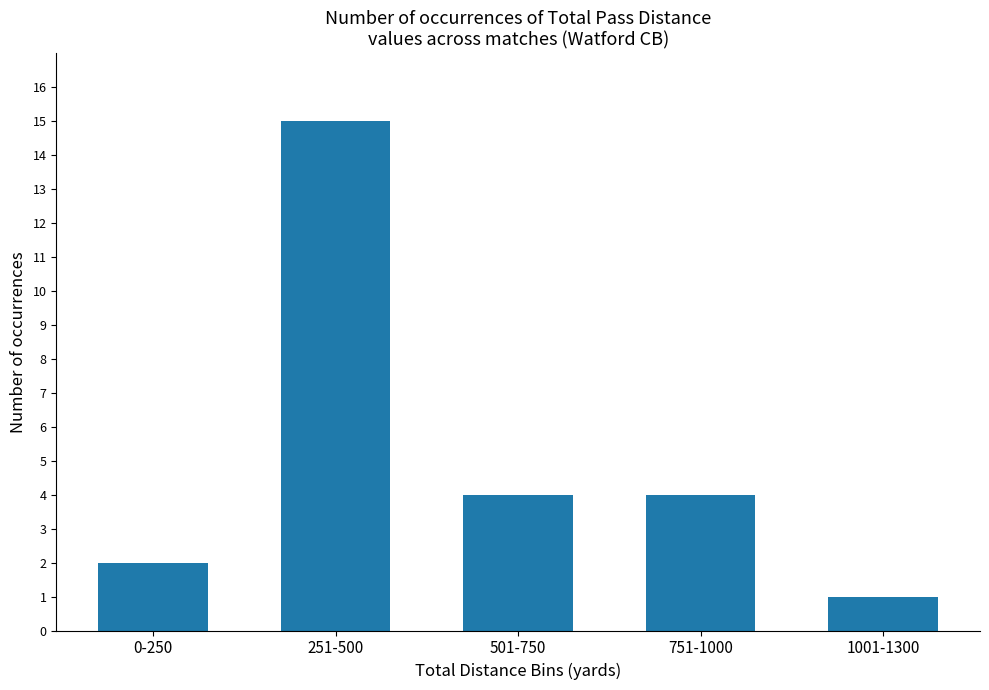

The chart shows a value of 7 at 501-750. True or false?

False